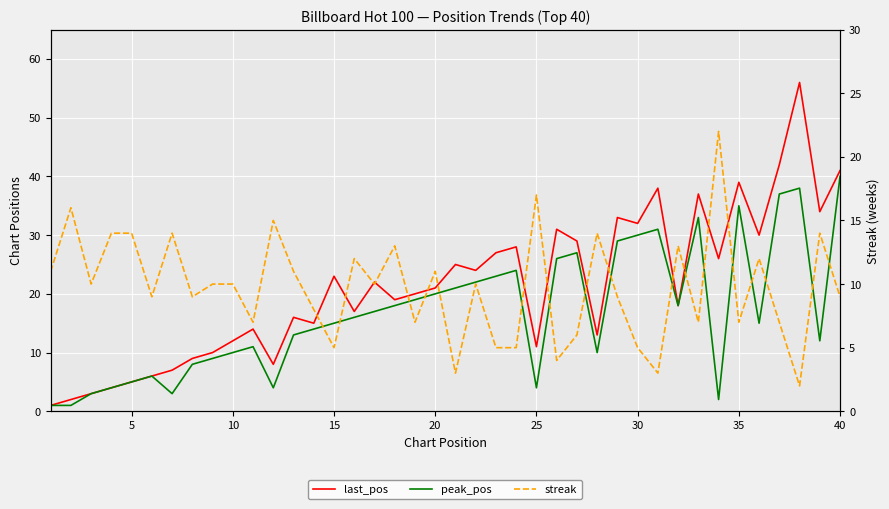

What is the average value of the streak series?

10